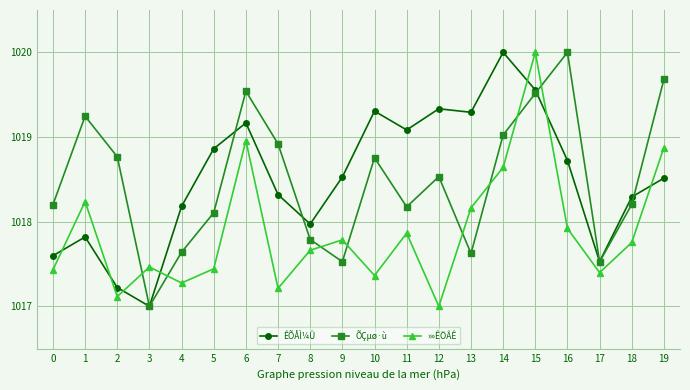

How many data points in »»ÊÖÂÊ are above 1017?

19